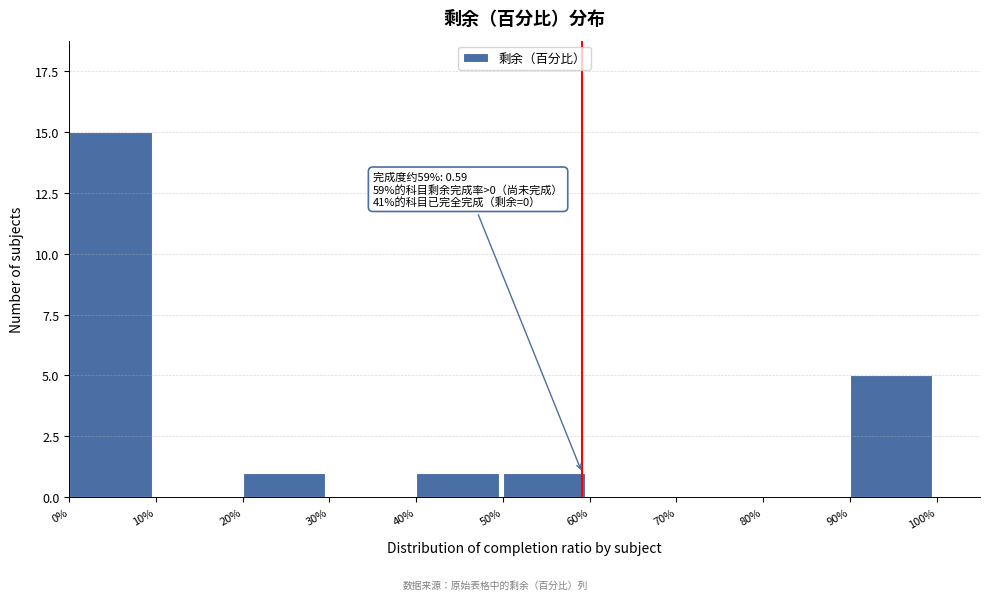

Reading right to left, transcribe all the data shown in this chart.

90%=5	80%=0	70%=0	60%=0	50%=1	40%=1	30%=0	20%=1	10%=0	0%=15